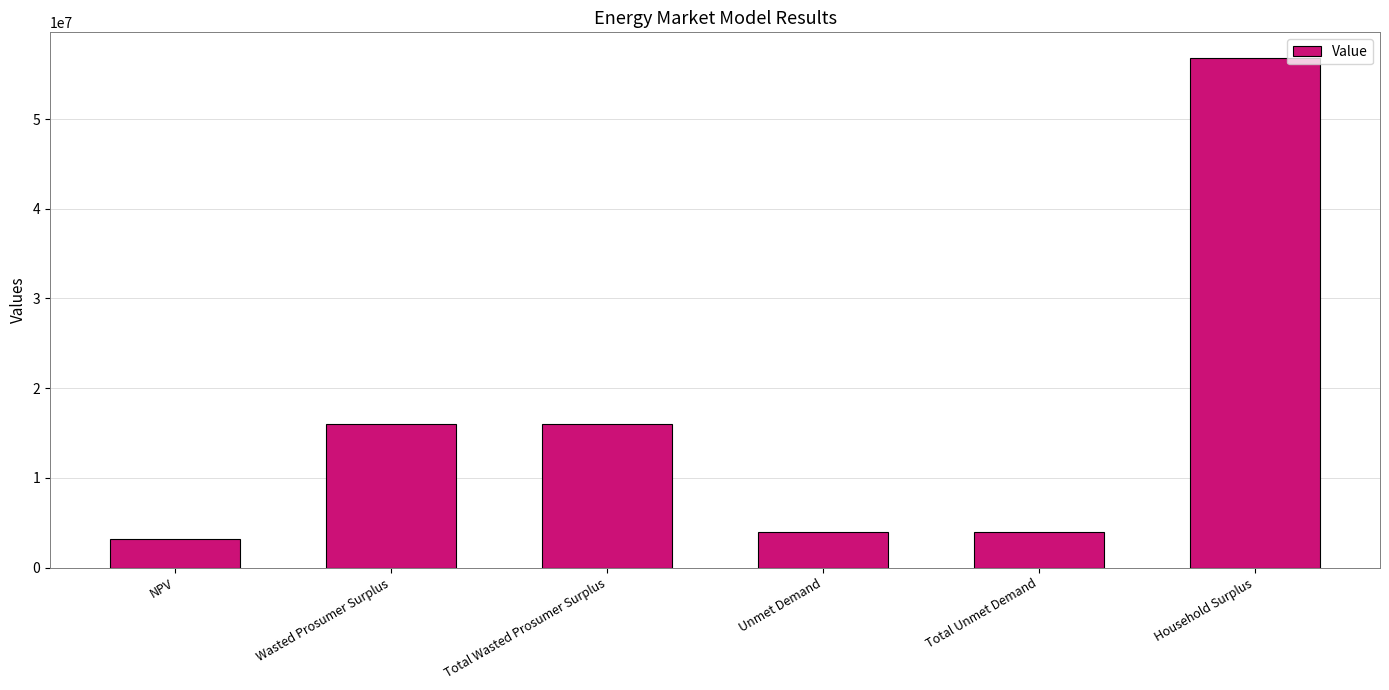

At which label does the data first exceed 16052082?

Wasted Prosumer Surplus